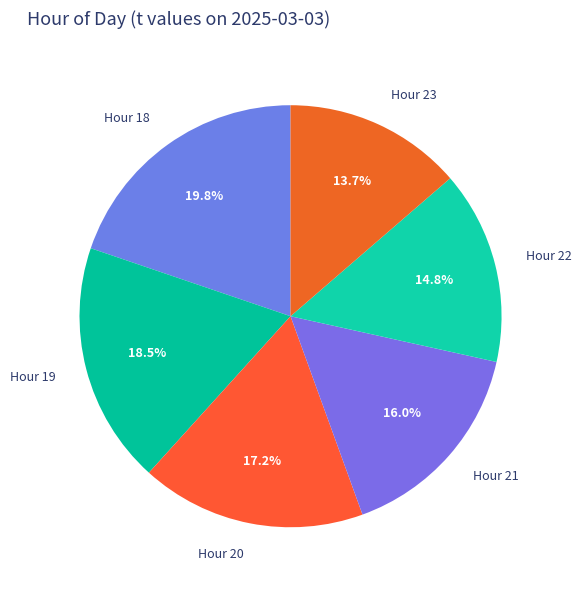

What is the ratio of the value at Hour 20 to the value at Hour 23?

1.3